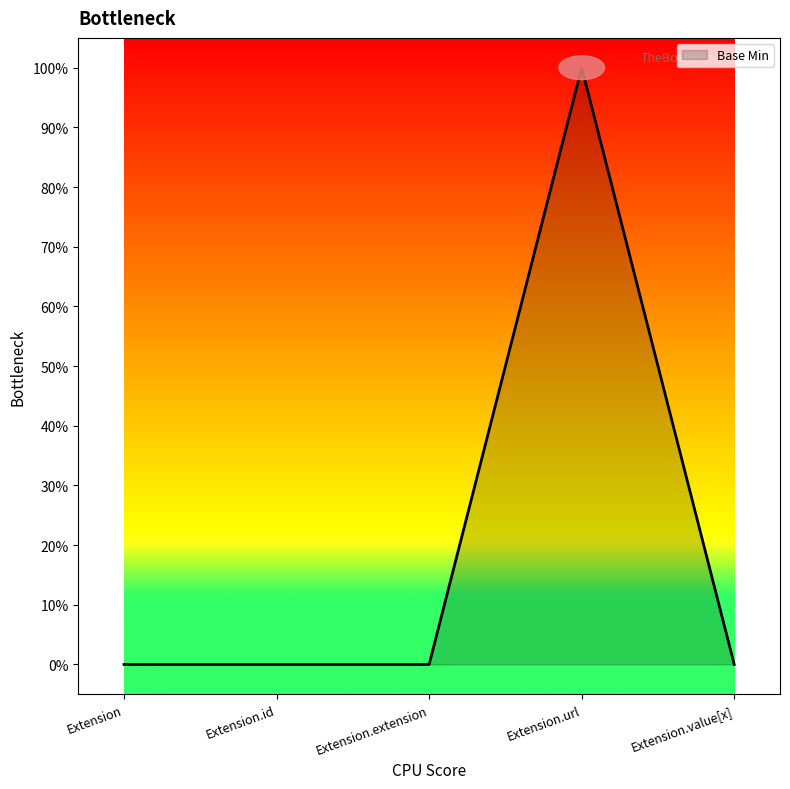

Does the chart display data point markers on the line(s)?

No